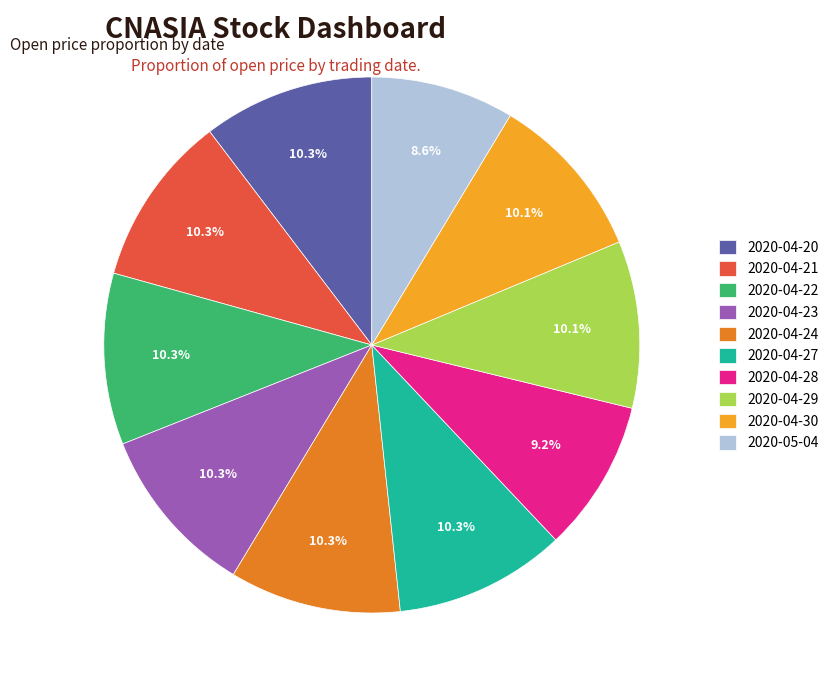

To the nearest percent, what portion does 2020-04-20 represent?

10%